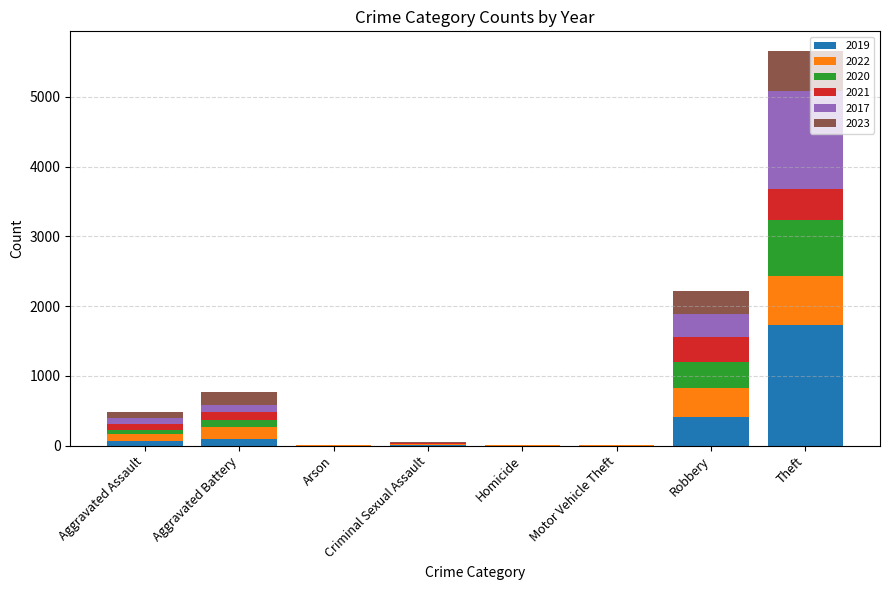

At which label is 2019 closest to 868?

Robbery